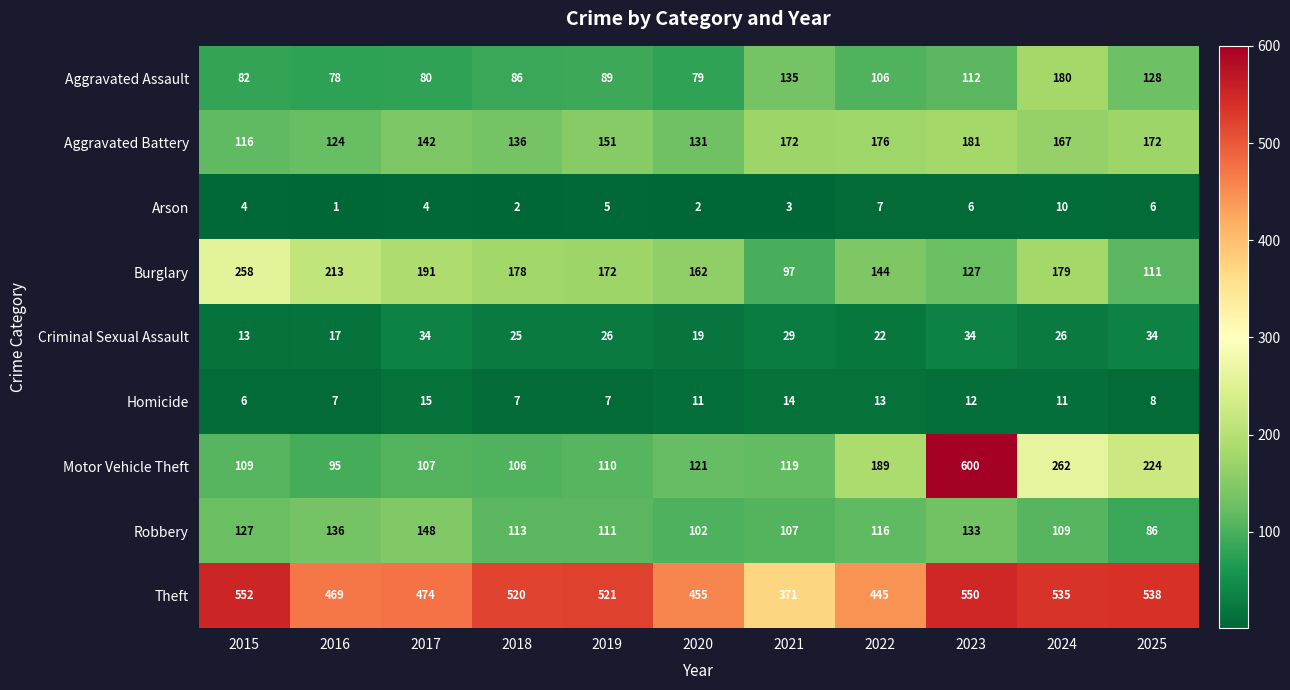

What is the difference between the second highest and second lowest values in the Theft series?

105